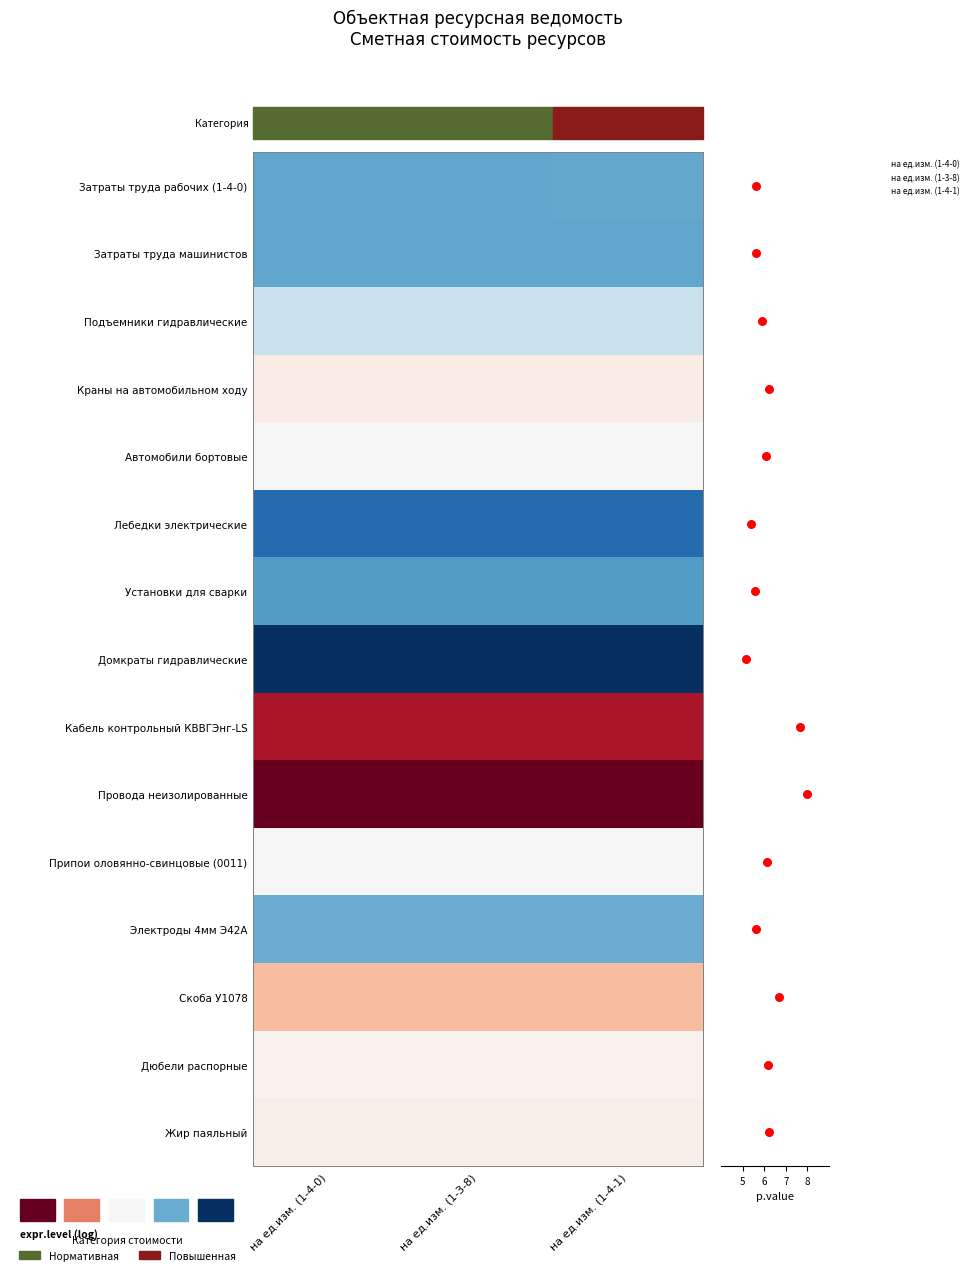

Reading left to right, extract all data points from this chart.

Затраты труда рабочих (1-4-0): на ед.изм. (1-4-0)=2.4	на ед.изм. (1-3-8)=2.3	на ед.изм. (1-4-1)=2.4
Затраты труда машинистов: на ед.изм. (1-4-0)=2.3	на ед.изм. (1-3-8)=2.3	на ед.изм. (1-4-1)=2.3
Подъемники гидравлические: на ед.изм. (1-4-0)=3.4	на ед.изм. (1-3-8)=3.4	на ед.изм. (1-4-1)=3.4
Краны на автомобильном ходу: на ед.изм. (1-4-0)=4.7	на ед.изм. (1-3-8)=4.7	на ед.изм. (1-4-1)=4.7
Автомобили бортовые: на ед.изм. (1-4-0)=4.2	на ед.изм. (1-3-8)=4.2	на ед.изм. (1-4-1)=4.2
Лебедки электрические: на ед.изм. (1-4-0)=1.5	на ед.изм. (1-3-8)=1.5	на ед.изм. (1-4-1)=1.5
Установки для сварки: на ед.изм. (1-4-0)=2.2	на ед.изм. (1-3-8)=2.2	на ед.изм. (1-4-1)=2.2
Домкраты гидравлические: на ед.изм. (1-4-0)=0.6	на ед.изм. (1-3-8)=0.6	на ед.изм. (1-4-1)=0.6
Кабель контрольный КВВГЭнг-LS: на ед.изм. (1-4-0)=10.1	на ед.изм. (1-3-8)=10.1	на ед.изм. (1-4-1)=10.1
Провода неизолированные: на ед.изм. (1-4-0)=11.5	на ед.изм. (1-3-8)=11.5	на ед.изм. (1-4-1)=11.5
Припои оловянно-свинцовые (0011): на ед.изм. (1-4-0)=4.2	на ед.изм. (1-3-8)=4.2	на ед.изм. (1-4-1)=4.2
Электроды 4мм Э42А: на ед.изм. (1-4-0)=2.4	на ед.изм. (1-3-8)=2.4	на ед.изм. (1-4-1)=2.4
Скоба У1078: на ед.изм. (1-4-0)=6.4	на ед.изм. (1-3-8)=6.4	на ед.изм. (1-4-1)=6.4
Дюбели распорные: на ед.изм. (1-4-0)=4.5	на ед.изм. (1-3-8)=4.5	на ед.изм. (1-4-1)=4.5
Жир паяльный: на ед.изм. (1-4-0)=4.6	на ед.изм. (1-3-8)=4.6	на ед.изм. (1-4-1)=4.6